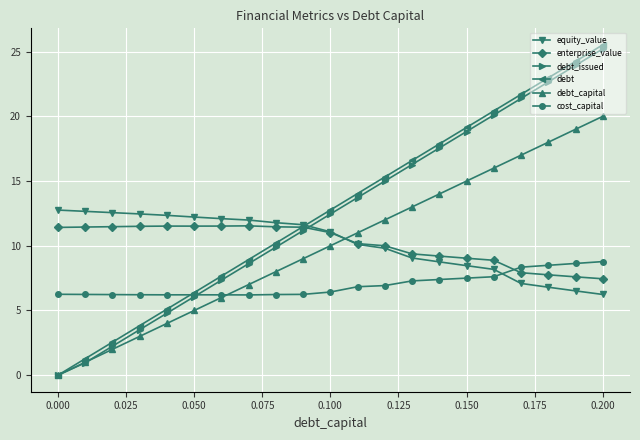

Which series ends up on top after the final intersection of cost_capital and equity_value?

cost_capital